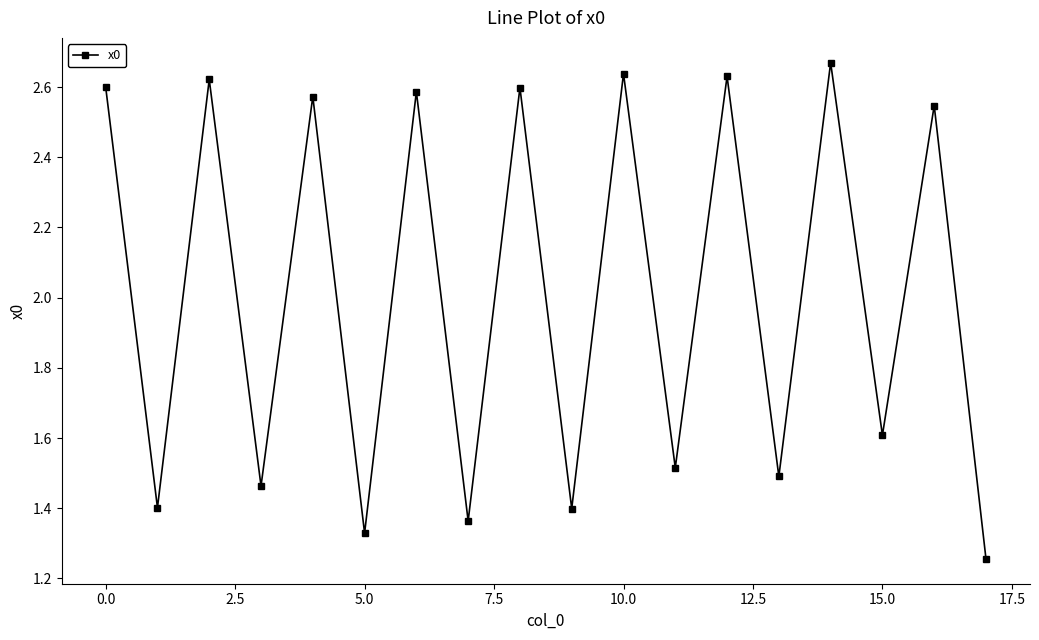

How many points are lower than both their immediate neighbors (excluding endpoints)?

8